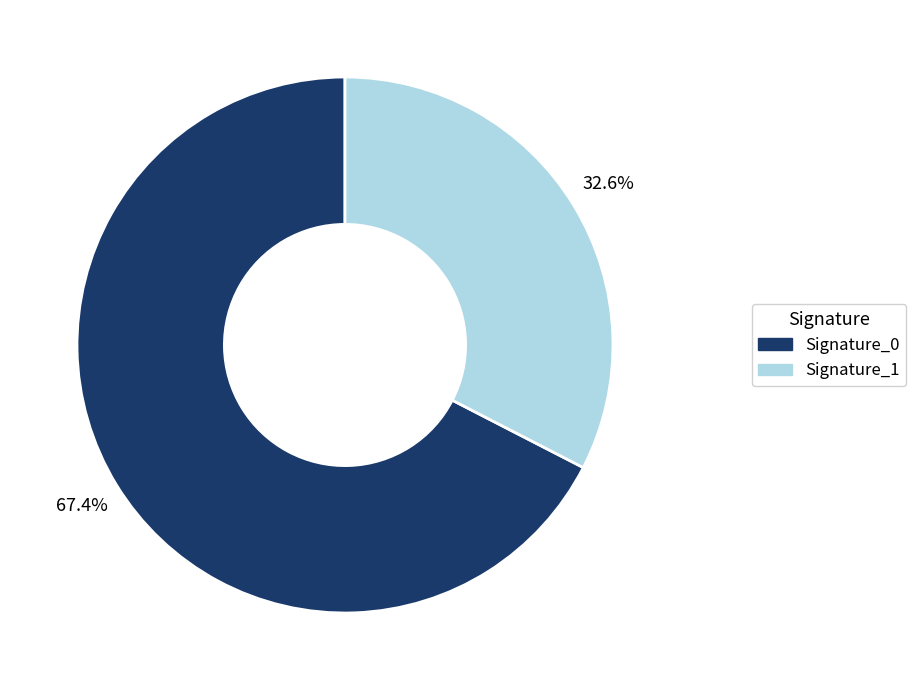

Is there a majority slice in this chart?

Yes